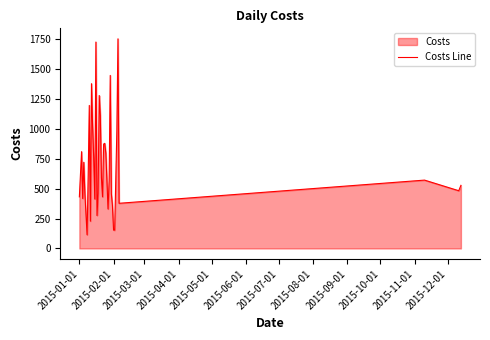

Reading right to left, extract all data points from this chart.

528.5	483.6	572.4	378.3	1755.7	987.6	570.2	152.8	154.3	357.6	459.3	1449.2	567.2	330.6	798.5	880.4	874.5	432.7	594.1	1113.7	1281.1	462.2	276.1	1728.8	414.1	760.2	1027.0	1380.1	228.9	1197.9	609.1	114.5	460.3	722.2	418.5	810.7	432.2